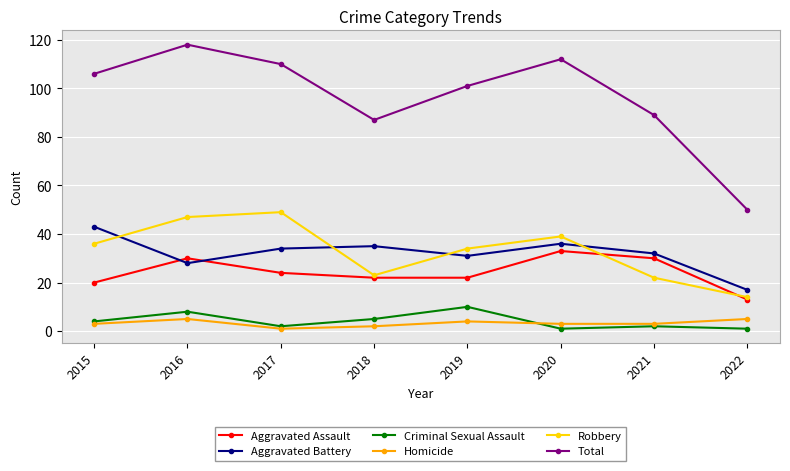

Which series changed the most between 2015 and 2022?

Total